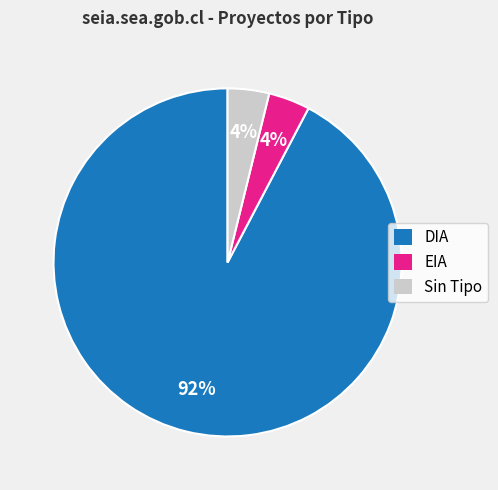

True or false: DIA accounts for 81% of the total.

False